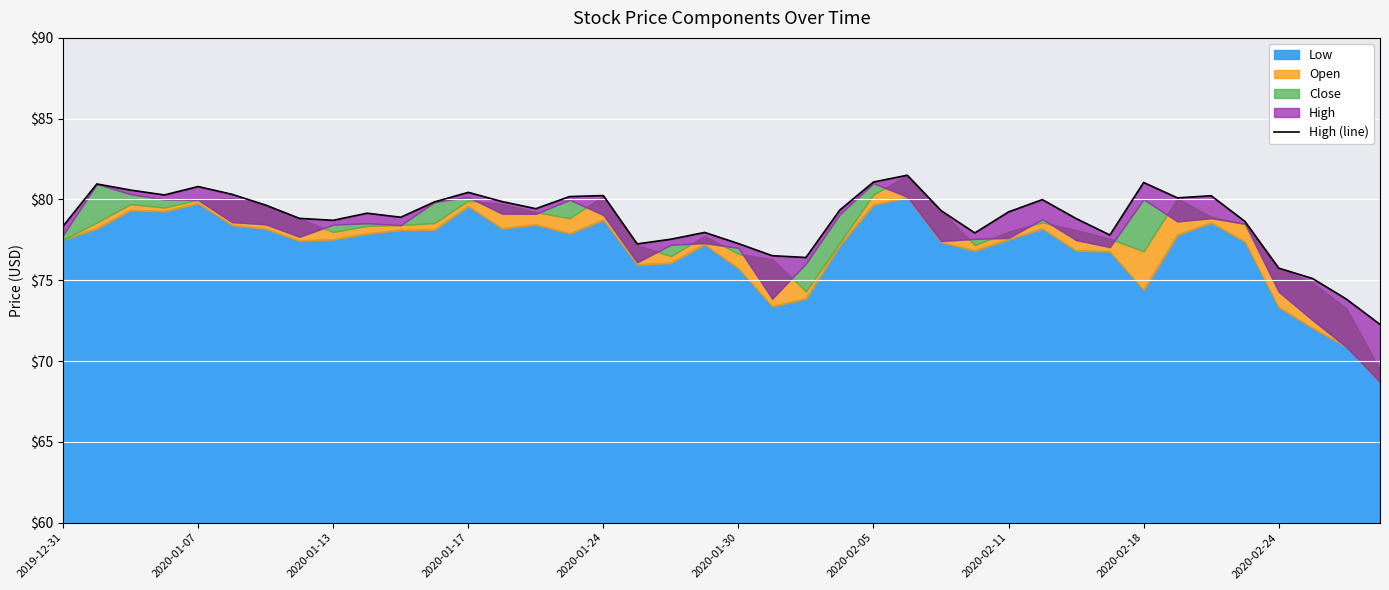

How many points are higher than both their immediate neighbors (excluding endpoints)?

10